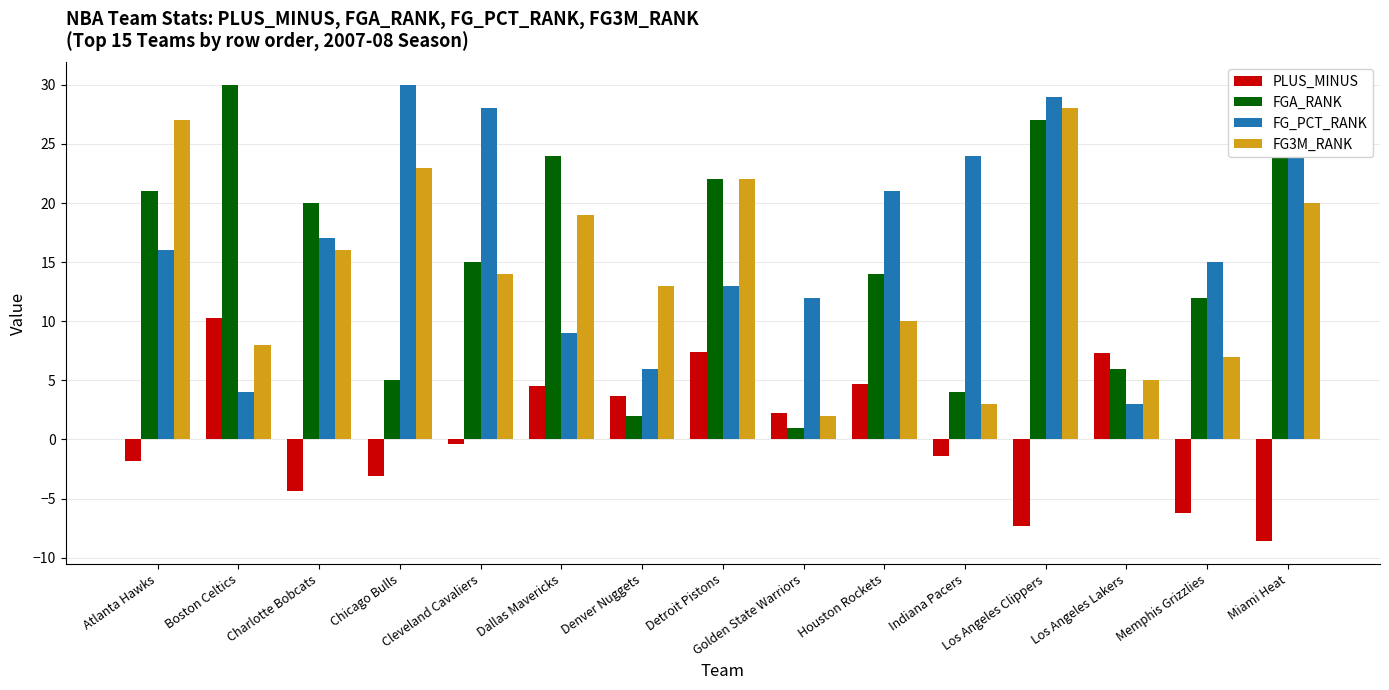

Which series has the largest total across all categories?

FG_PCT_RANK